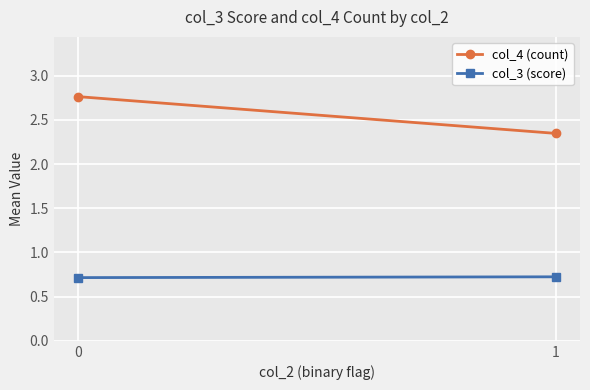

True or false: col_4 (count) has a value of 3.6 at 1.

False